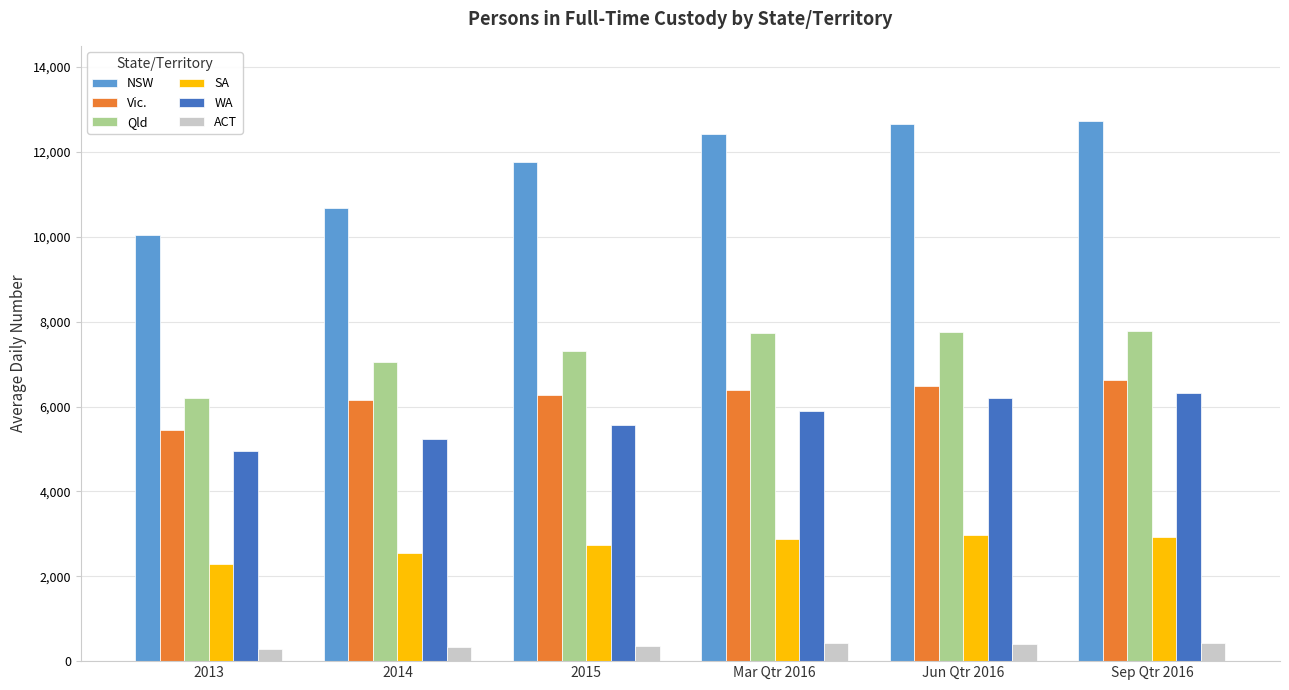

Is it true that WA equals 8886 at 2013?

False